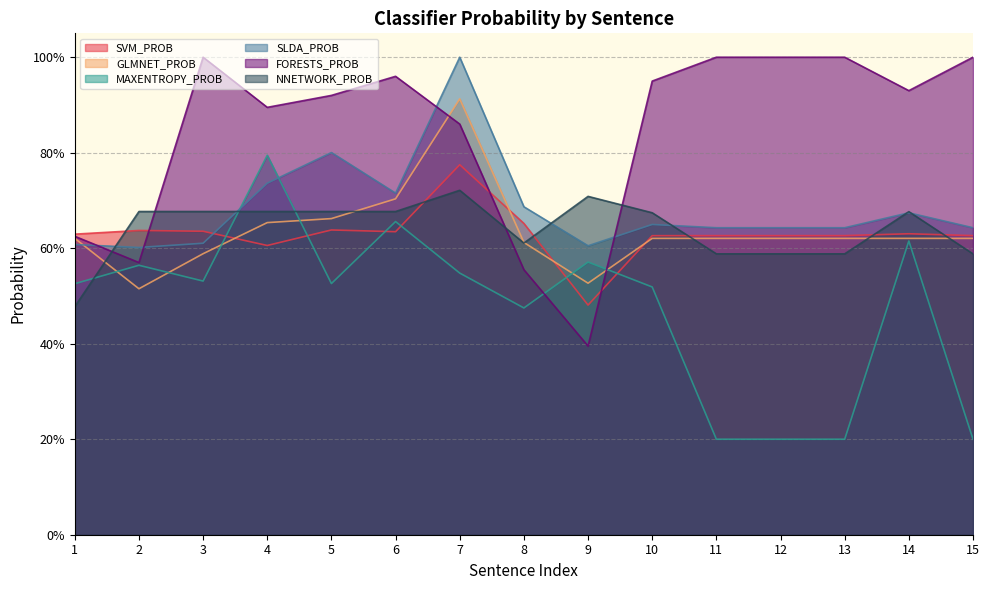

Does the chart display data point markers on the line(s)?

No